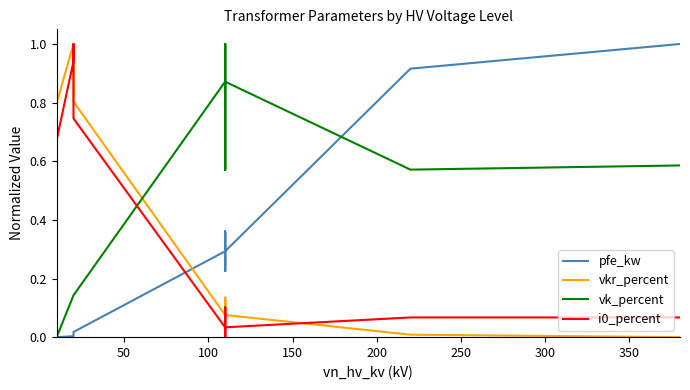

Rank the series by their maximum value, from highest to lowest.

pfe_kw, vkr_percent, vk_percent, i0_percent